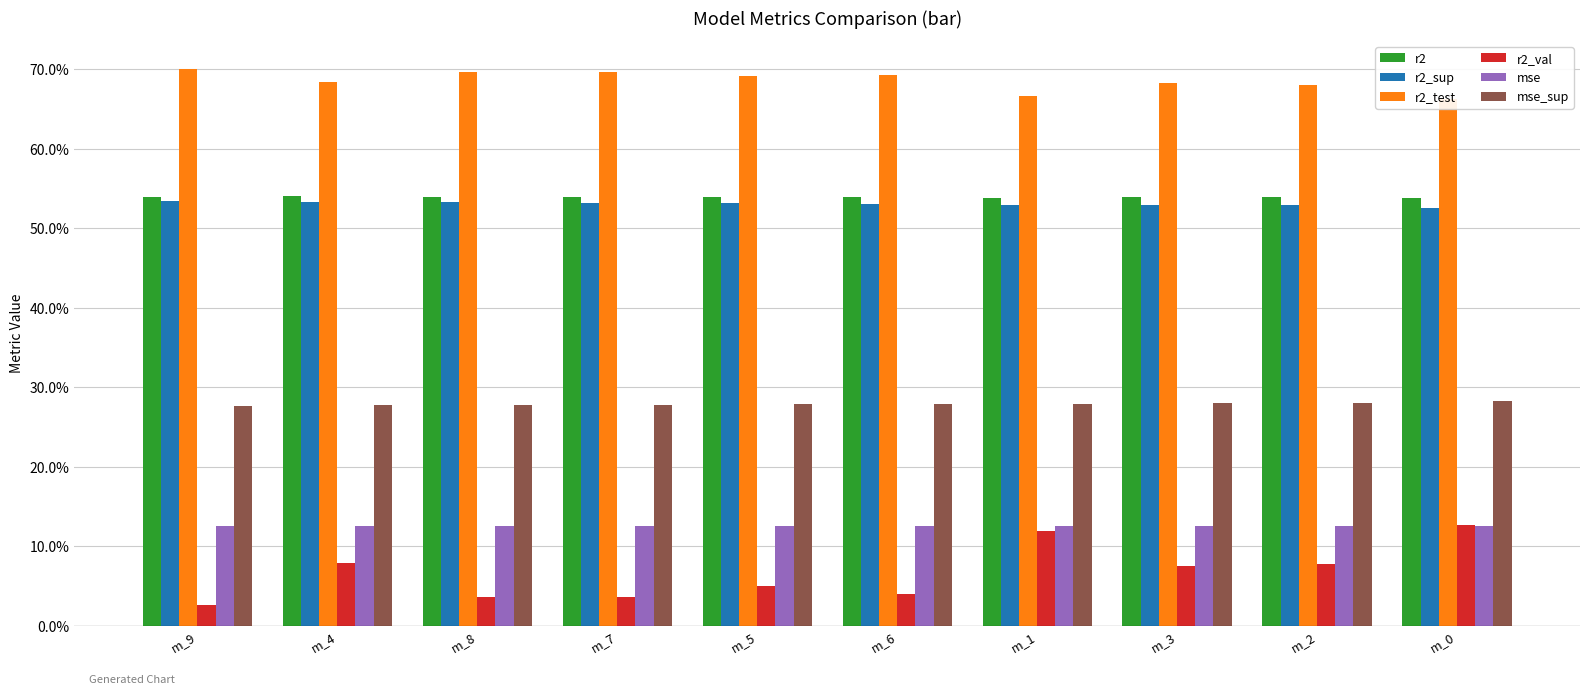

Read the r2 value at m_9.

0.5